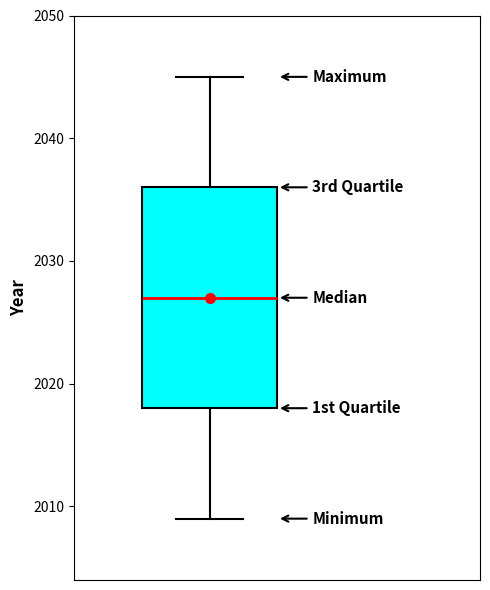

Read this box plot against the y-axis: the position of the median line, the range covered by the box, and the ends of both whiskers. The values are not printed on the chart, so give them approximately, as read against the axis.

median 2027, box 2018 to 2036, whiskers 2009 to 2045